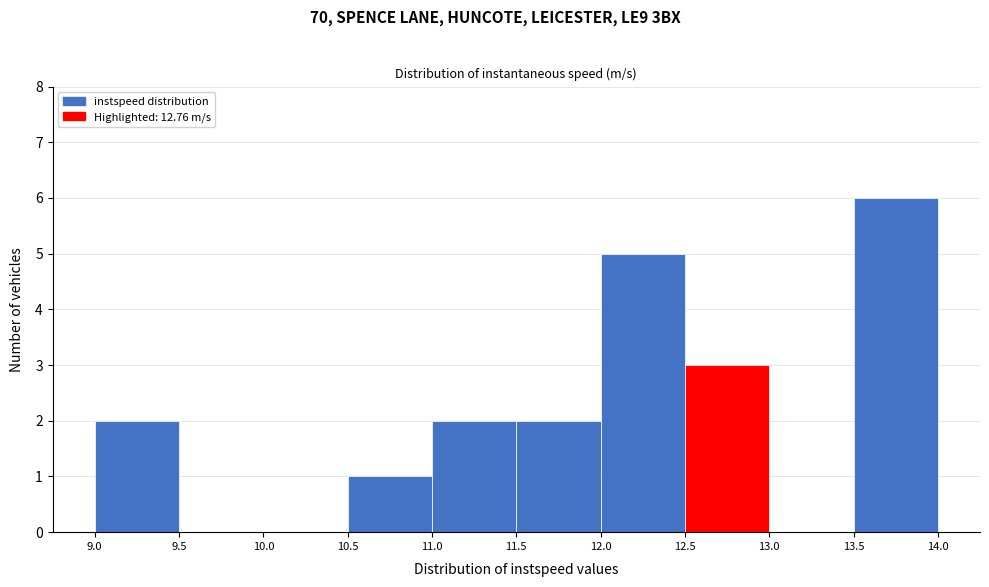

Which range on the x-axis has the tallest bar?

13.5 to 14.0